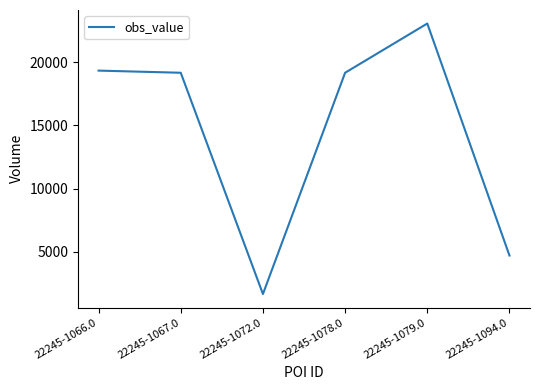

Which category has the highest value across all series?

22245-1079.0